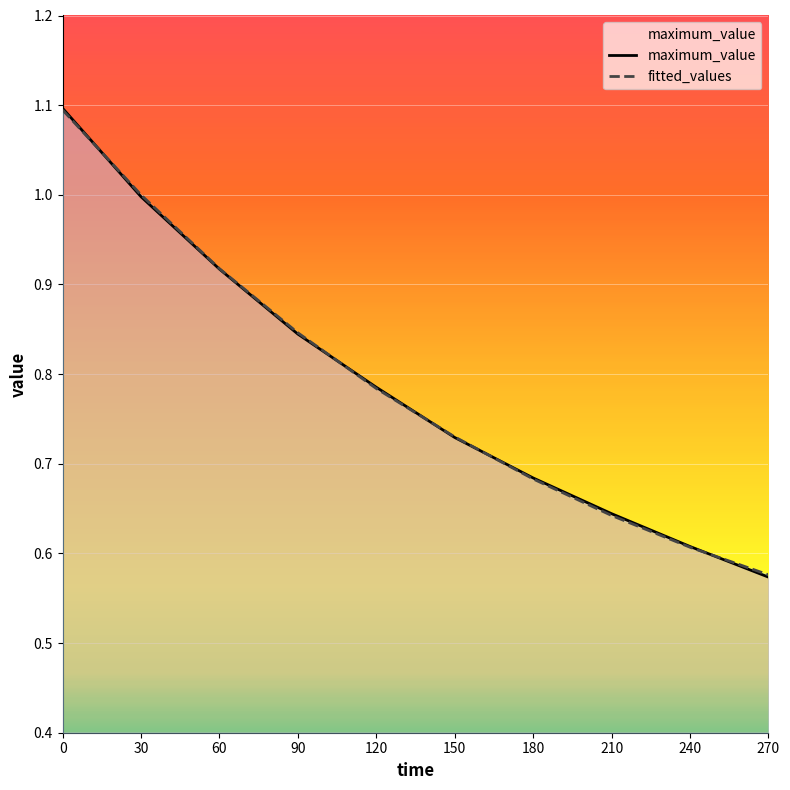

How many lines are shown in the chart?

2